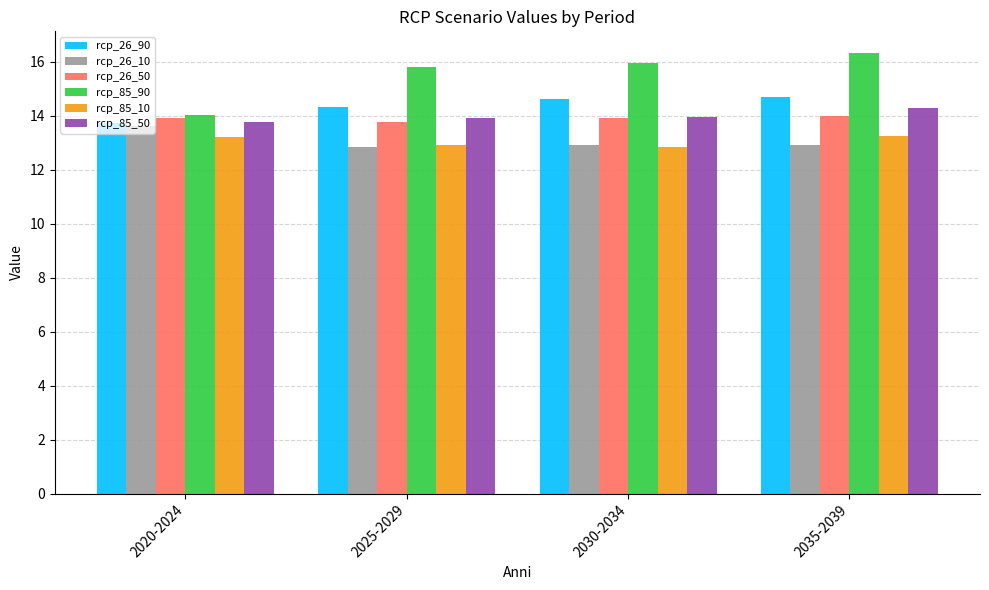

Which series has the largest total across all categories?

rcp_85_90